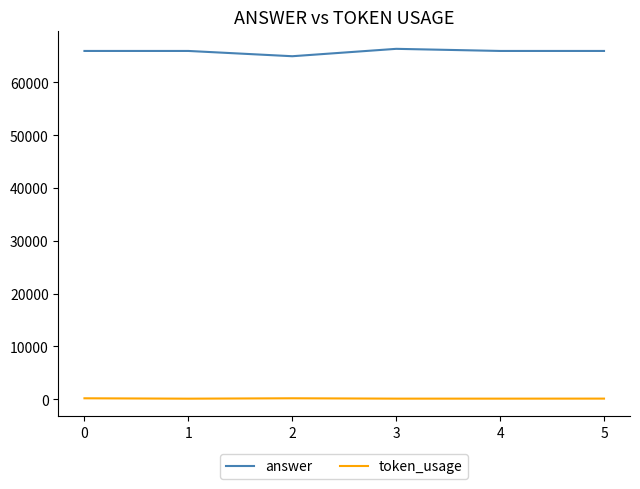

What is the greatest value displayed?

66360